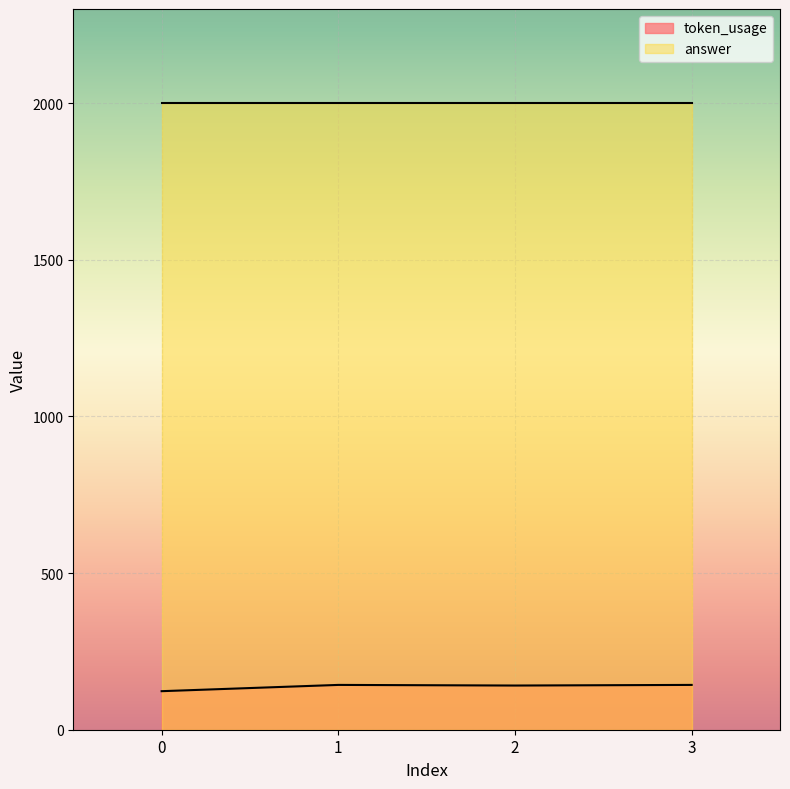

Reading right to left, transcribe all the data shown in this chart.

143	141	143	123